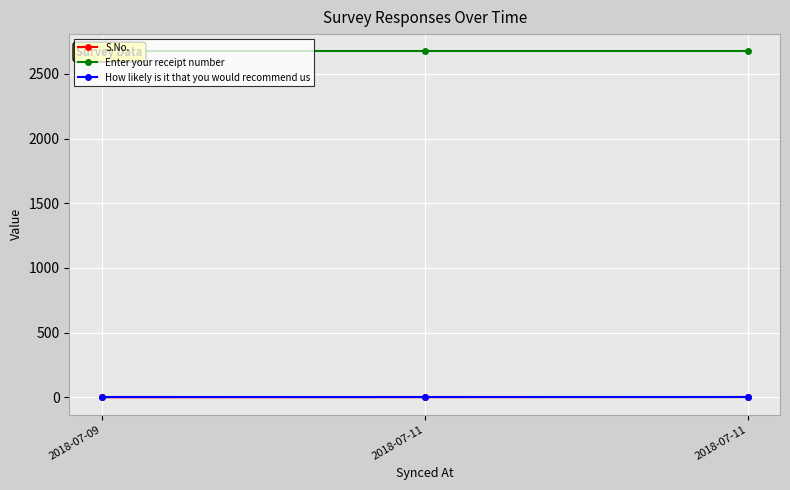

Reading left to right, extract all data points from this chart.

S.No.: 1.0	2.0	3.0
Enter your receipt number: 2673.3	2673.3	2673.3
How likely is it that you would recommend us: 4.0	4.0	4.0